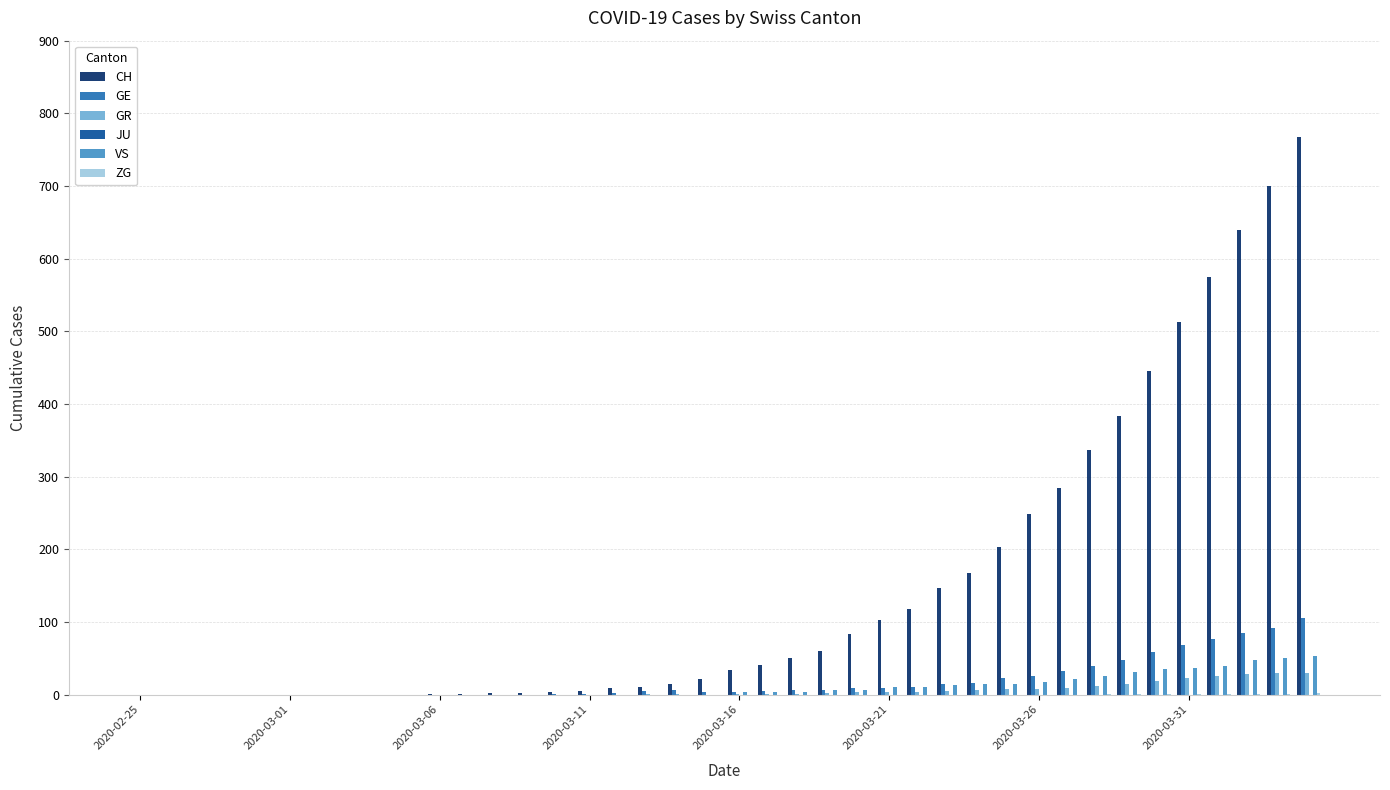

How many groups of bars are there?

40